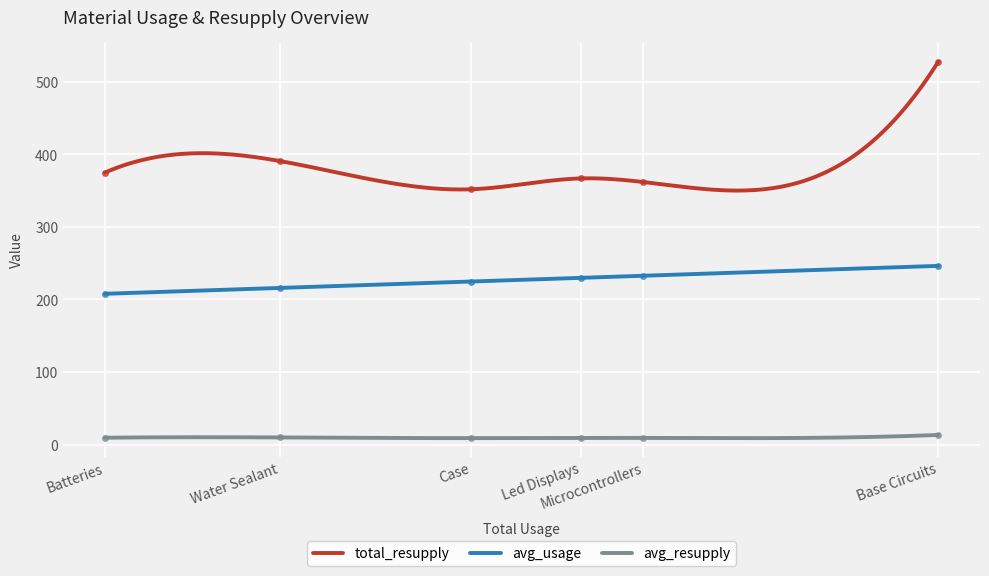

True or false: total_resupply has a value of 352.0 at Case.

True